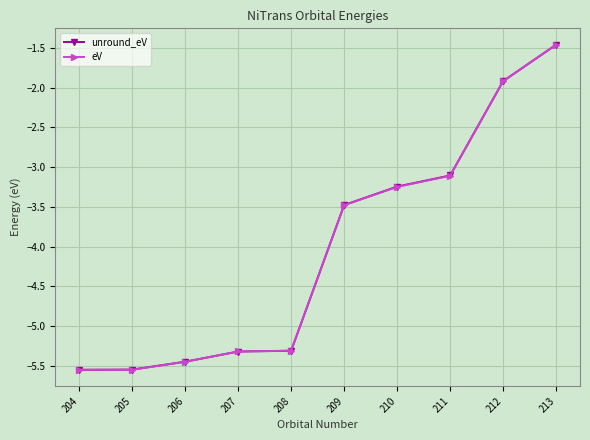

Which series has the widest spread of values?

eV